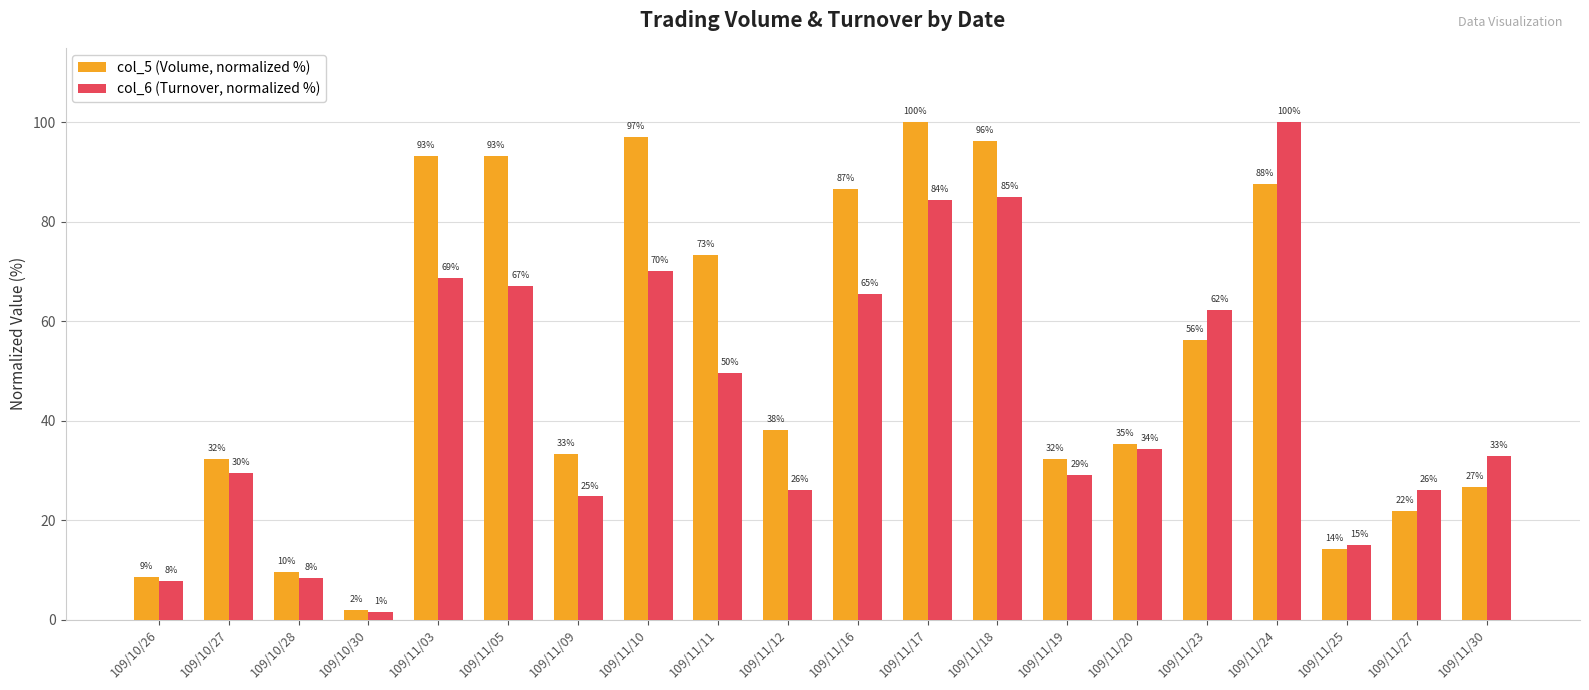

What is the spread (max minus min) of values at 109/10/27?

2.8